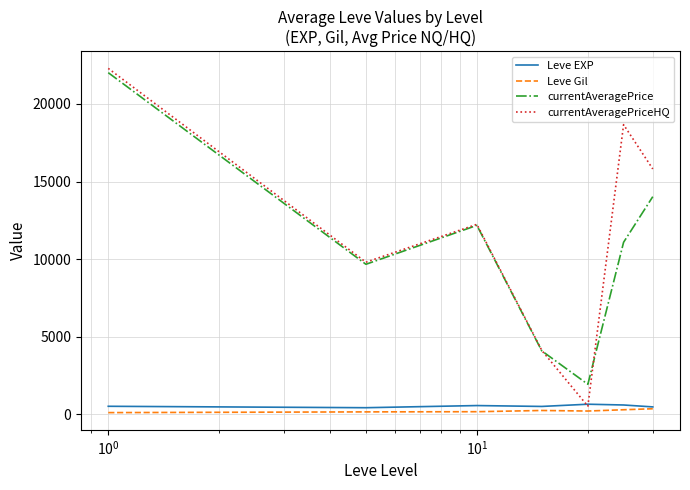

Which series has the widest spread of values?

currentAveragePriceHQ